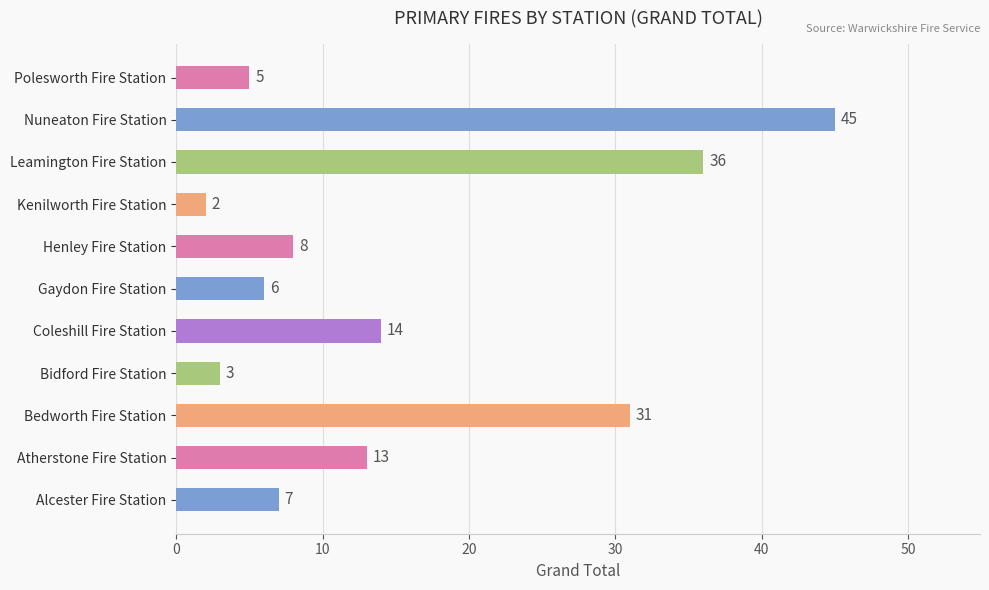

What is the greatest value displayed?

45